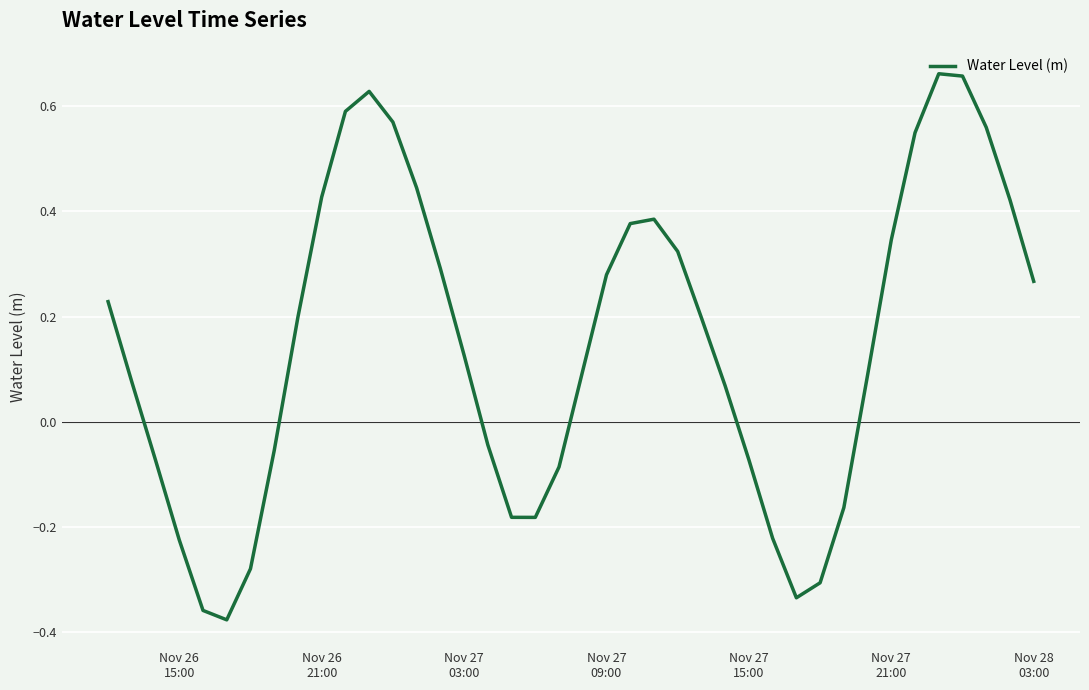

What is the difference between the maximum and minimum values?

1.0